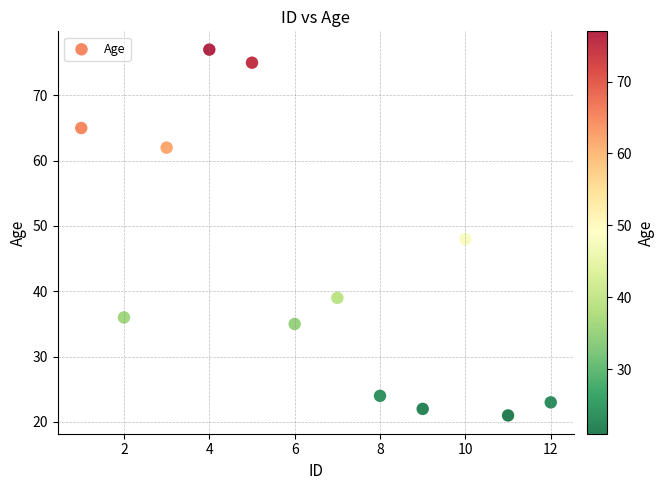

What is the average X value?

6